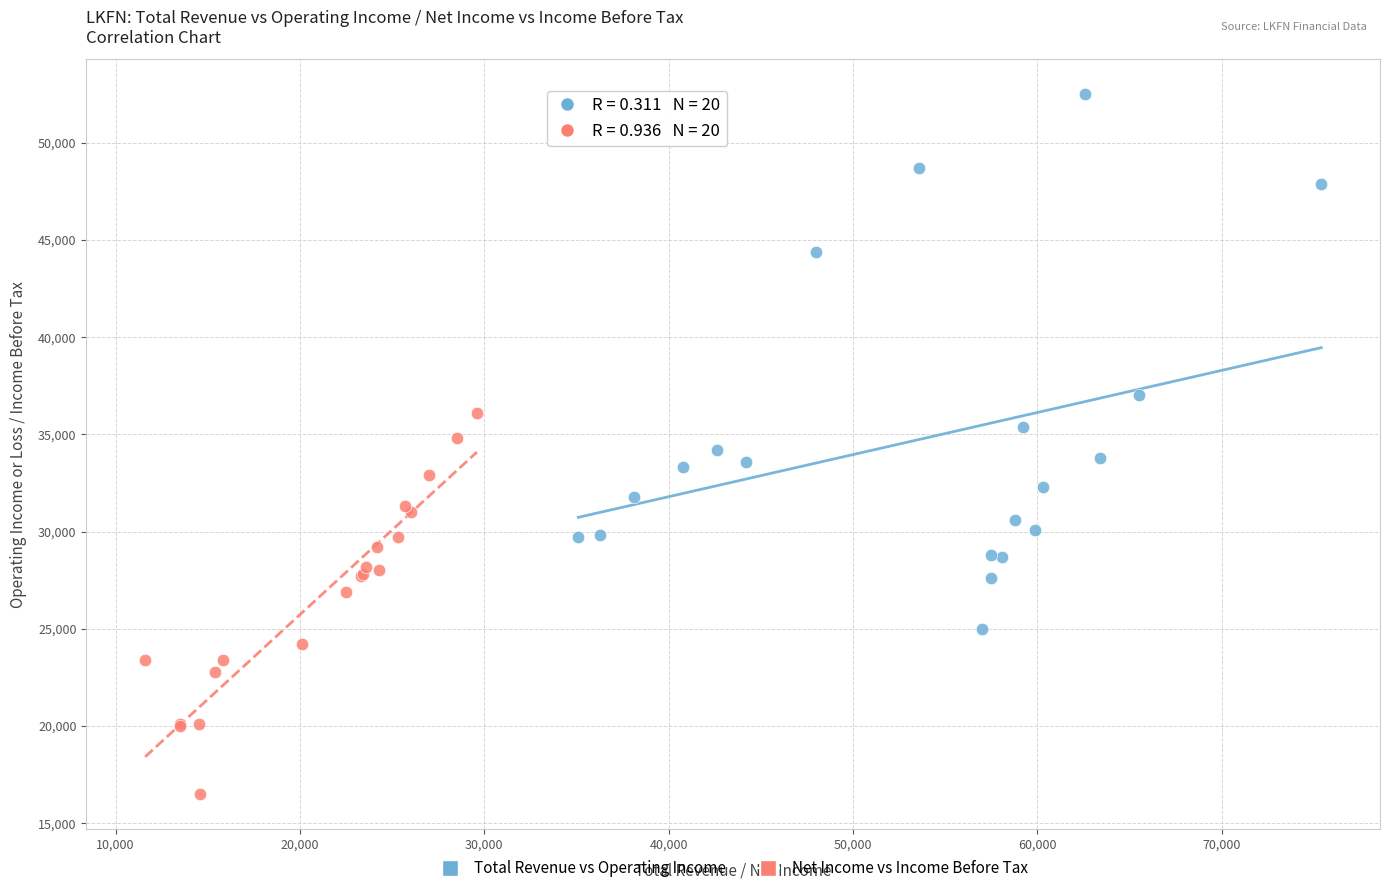

Which series has the widest spread of Y values?

Total Revenue vs Operating Income